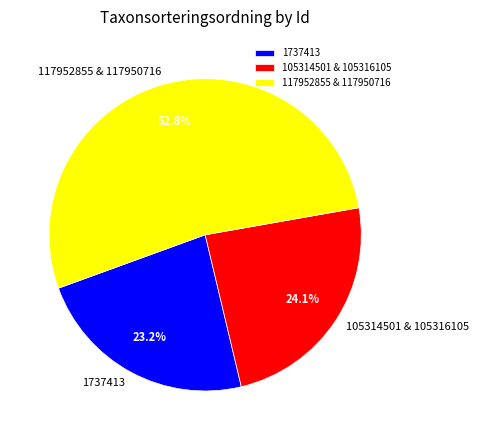

Is the sum of 105314501 & 105316105 and 1737413 greater than half?

No